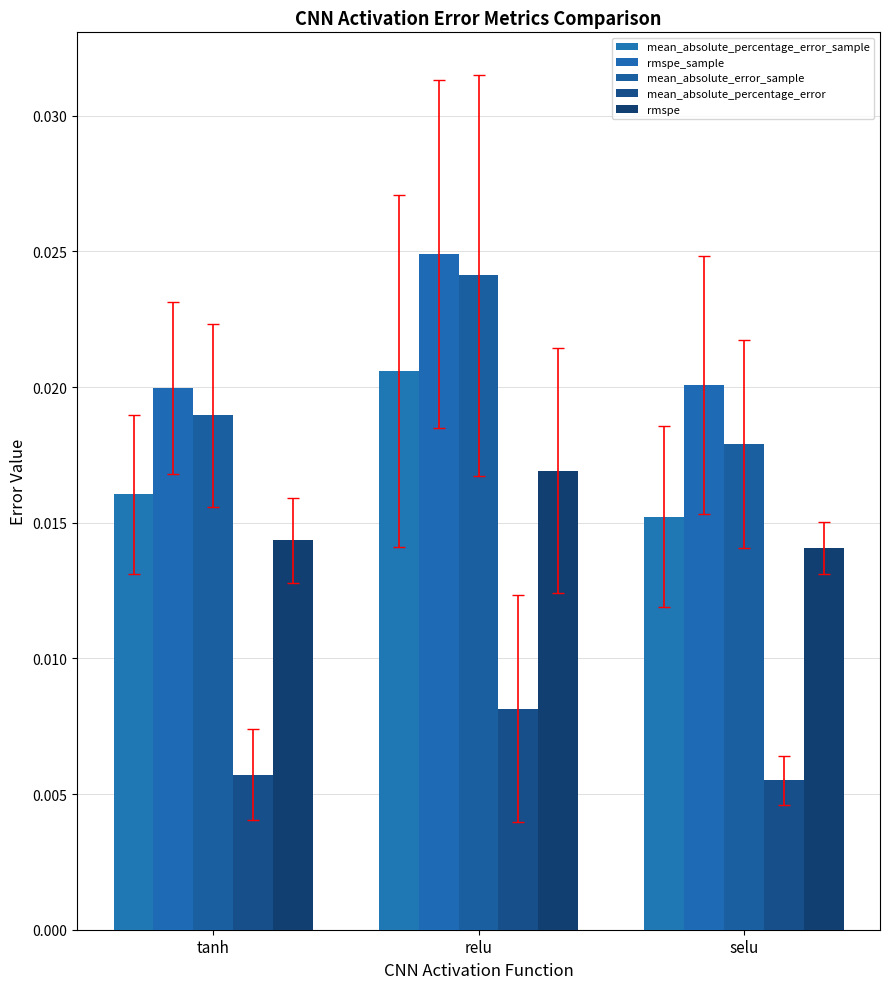

At which category is the sum across all series the highest?

relu